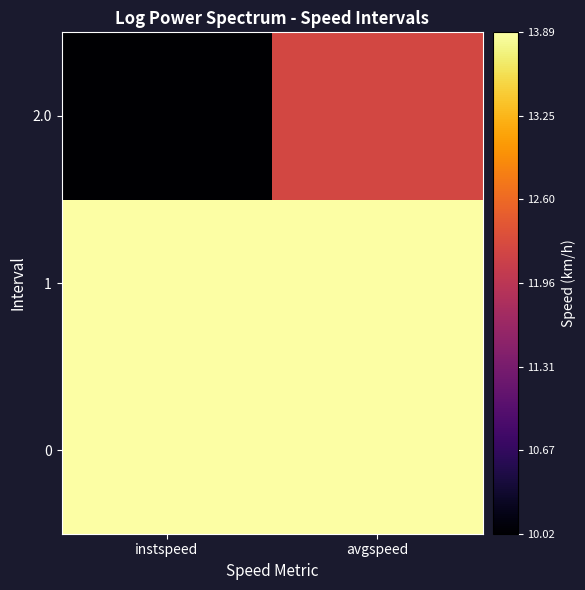

Reading left to right, list all the values displayed in this chart.

0: instspeed=13.9	avgspeed=13.9
1: instspeed=13.9	avgspeed=13.9
2.0: instspeed=10.0	avgspeed=12.2